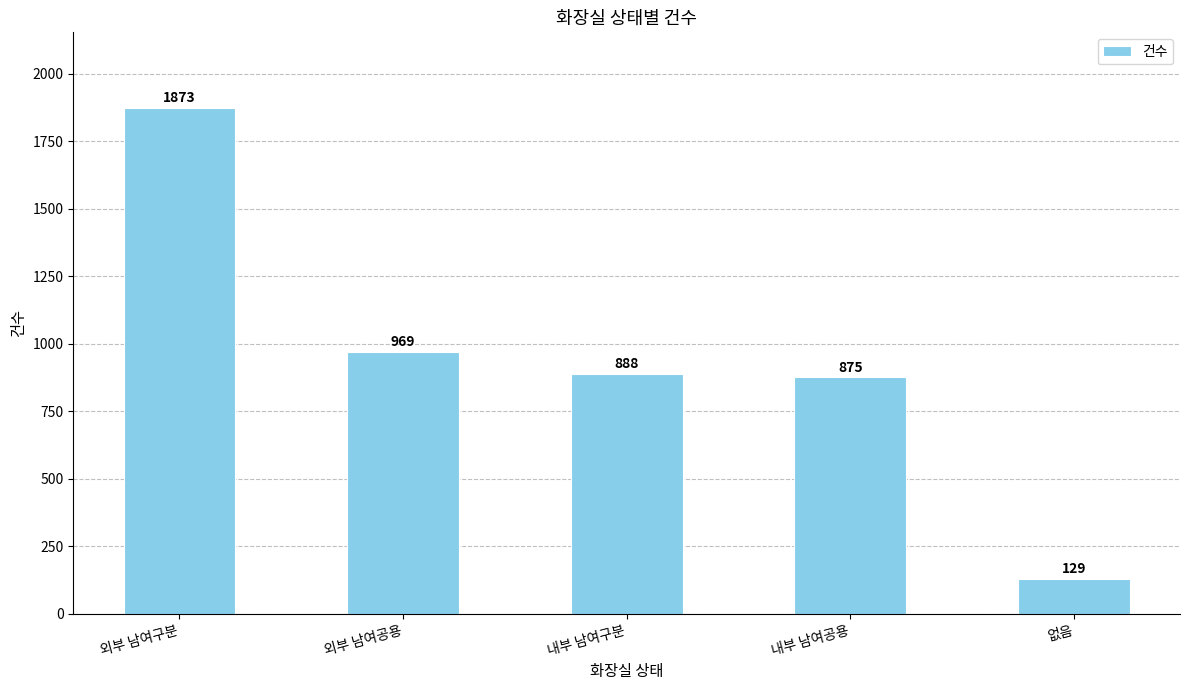

Rank the categories by value from highest to lowest.

외부 남여구분, 외부 남여공용, 내부 남여구분, 내부 남여공용, 없음